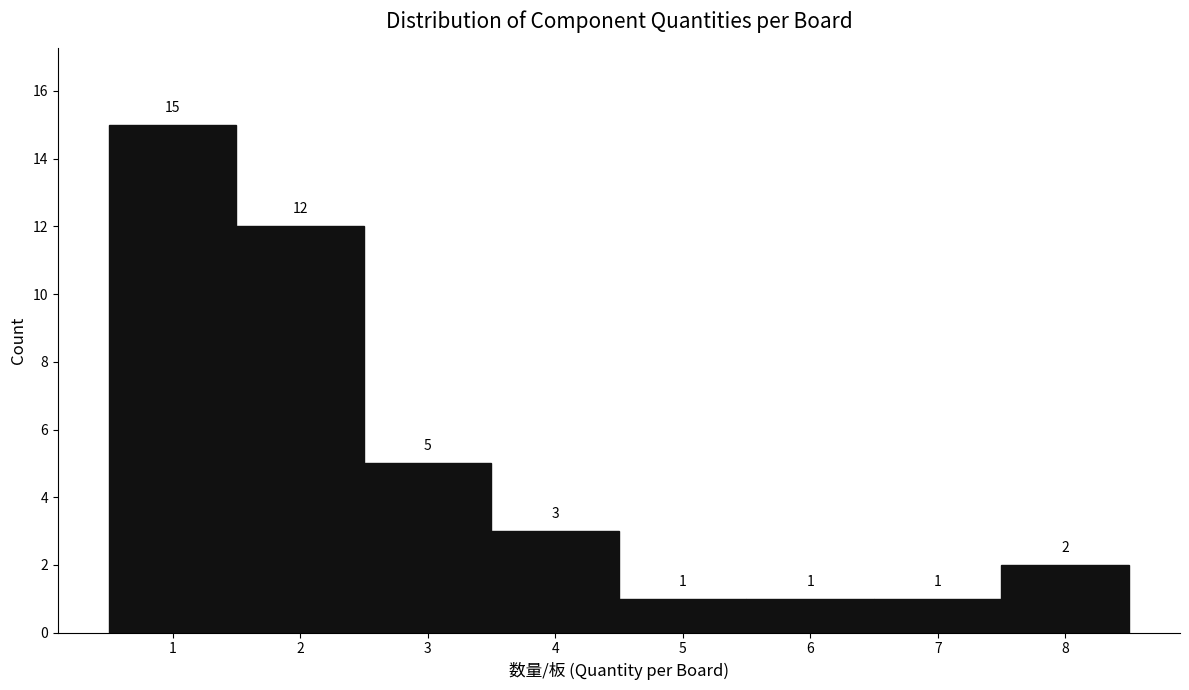

Reading left to right, transcribe this chart: for each bar, give the range it covers on the x-axis and its height.

0.5 to 1.5: 15
1.5 to 2.5: 12
2.5 to 3.5: 5
3.5 to 4.5: 3
4.5 to 5.5: 1
5.5 to 6.5: 1
6.5 to 7.5: 1
7.5 to 8.5: 2